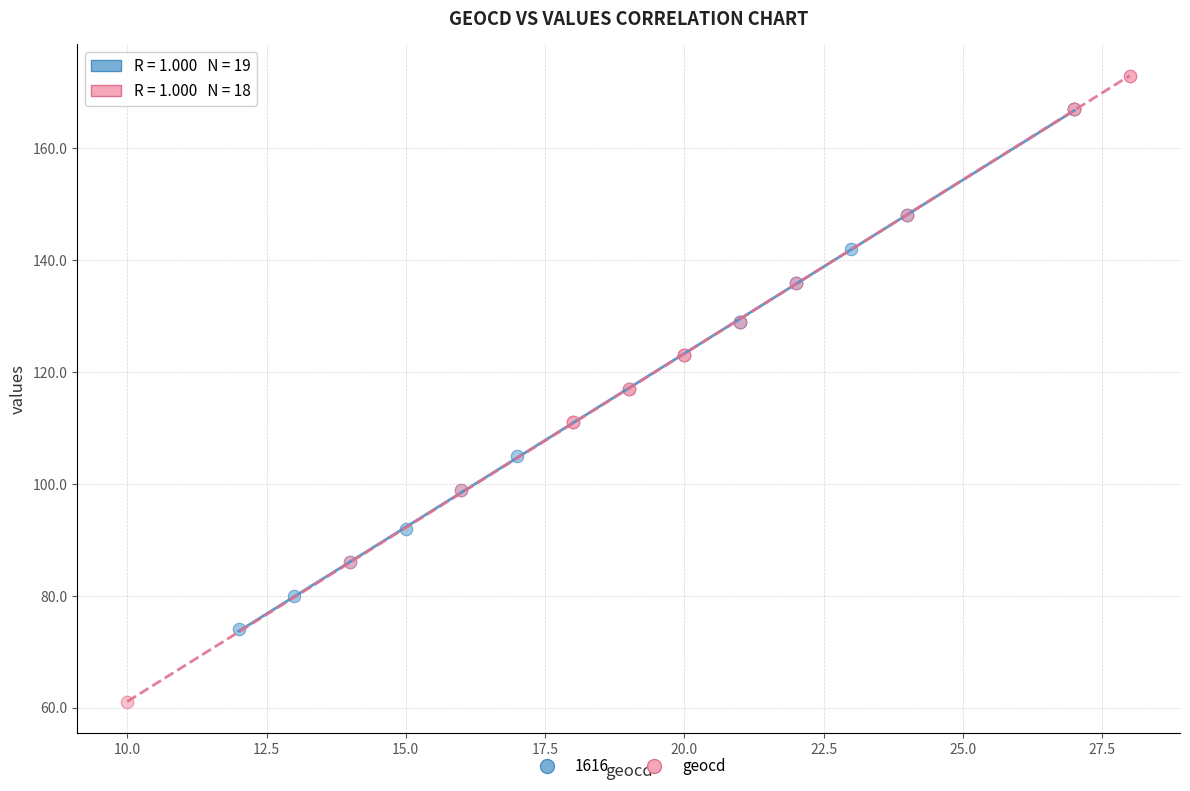

Which series has the largest Y range (max minus min)?

geocd